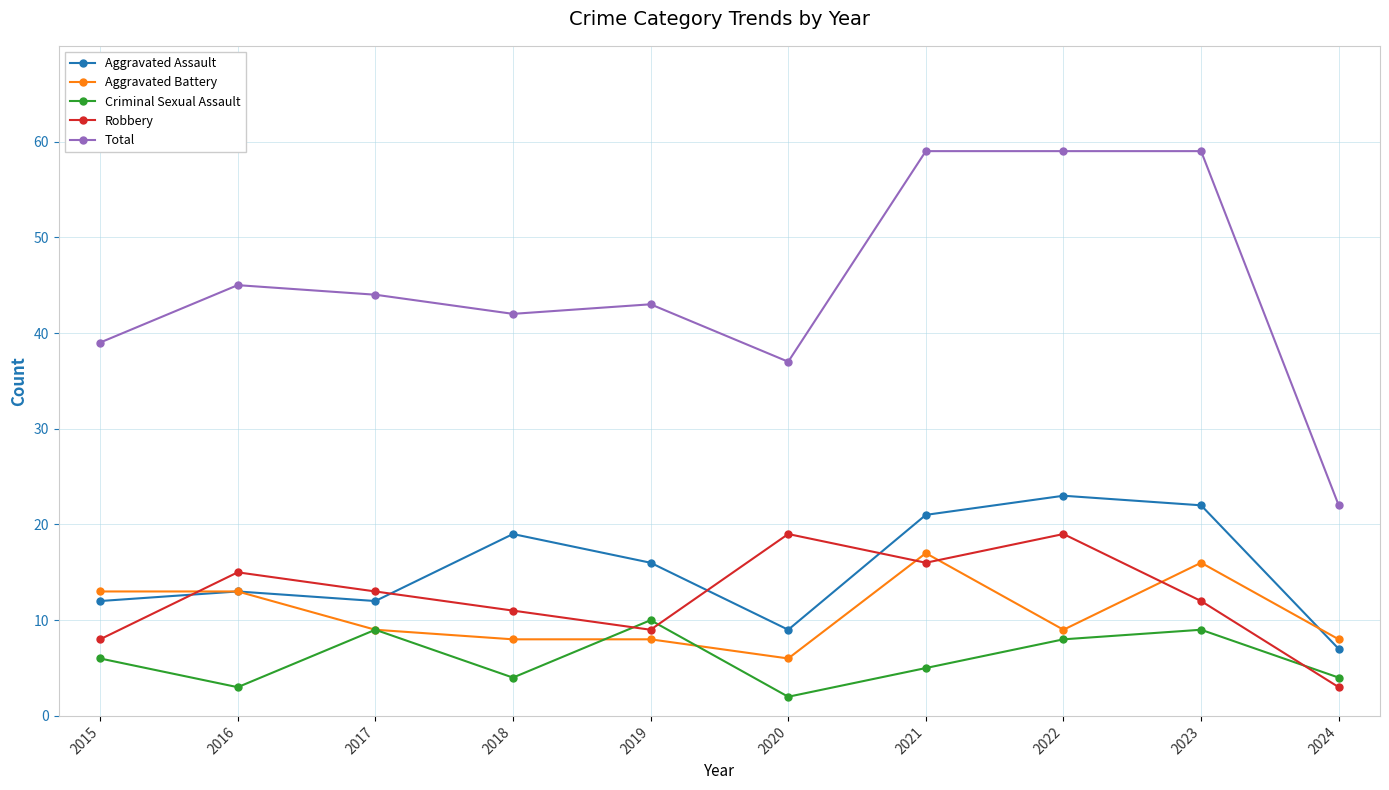

Which series has the widest spread of values?

Total